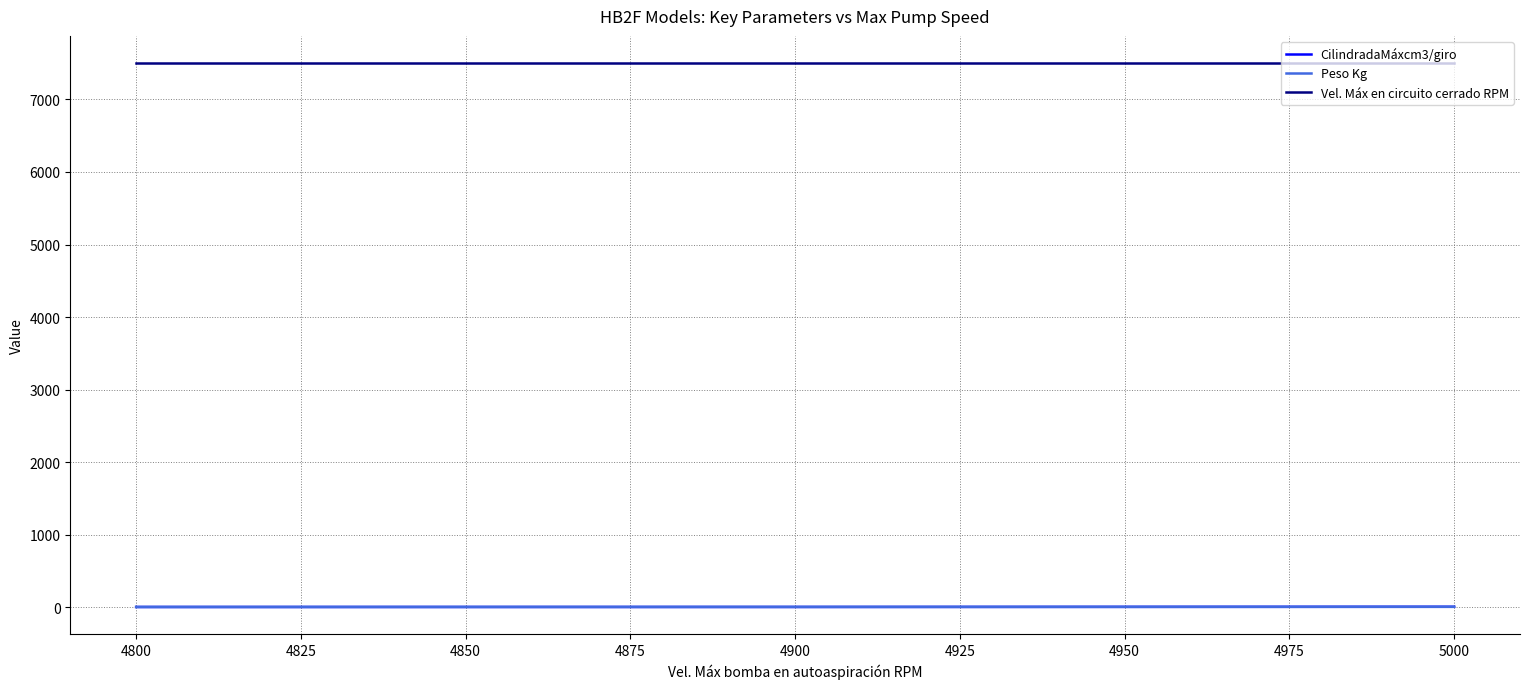

Count the Peso Kg values in the range 5 to 7.

2